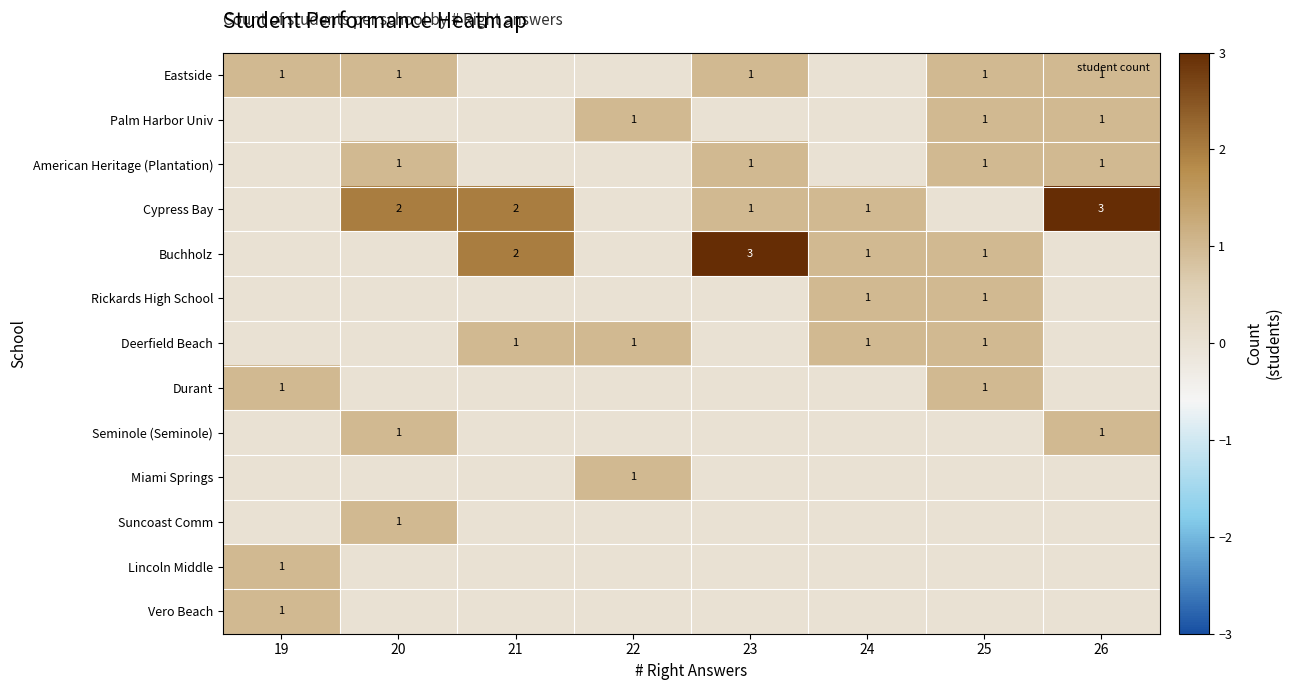

The value of Lincoln Middle at 22 is 0. True or false?

True